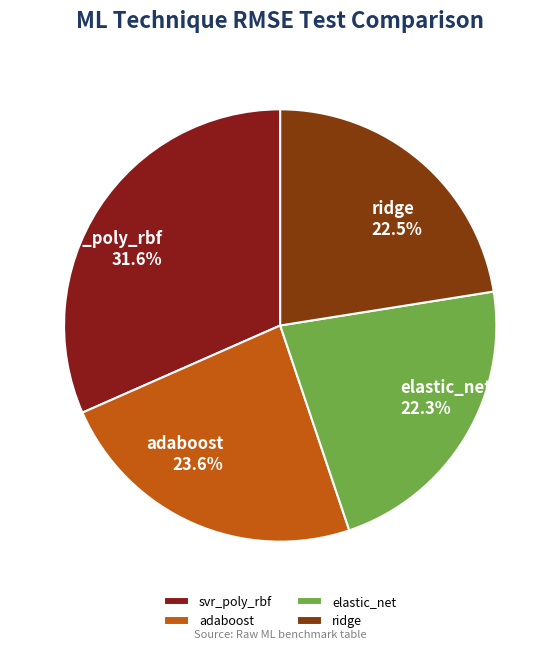

What percentage is NOT represented by adaboost 23.6%?

76.4%